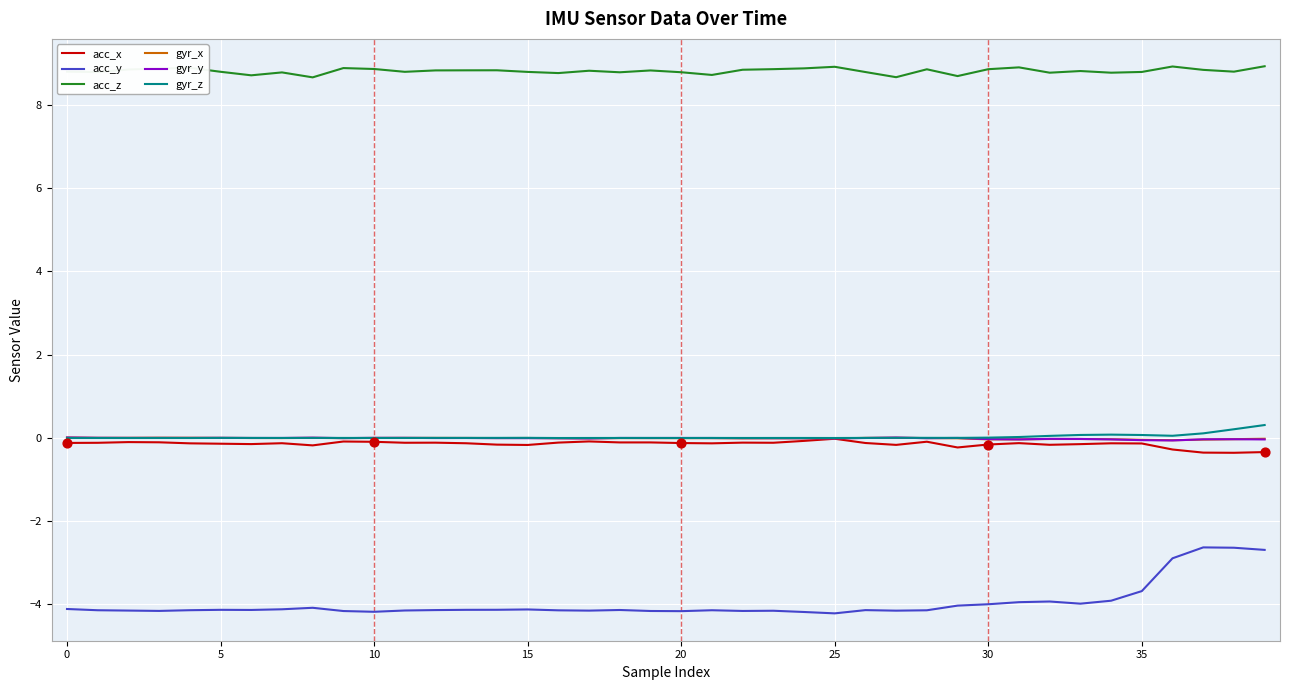

Which series has the largest total across all categories?

acc_z